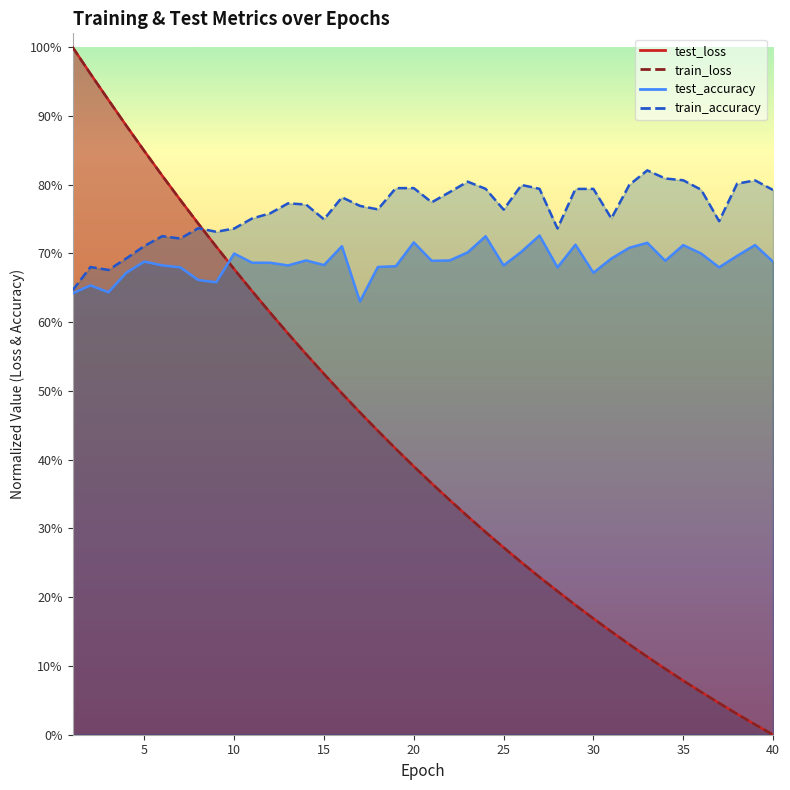

At which category does the chart reach its minimum across all series?

40